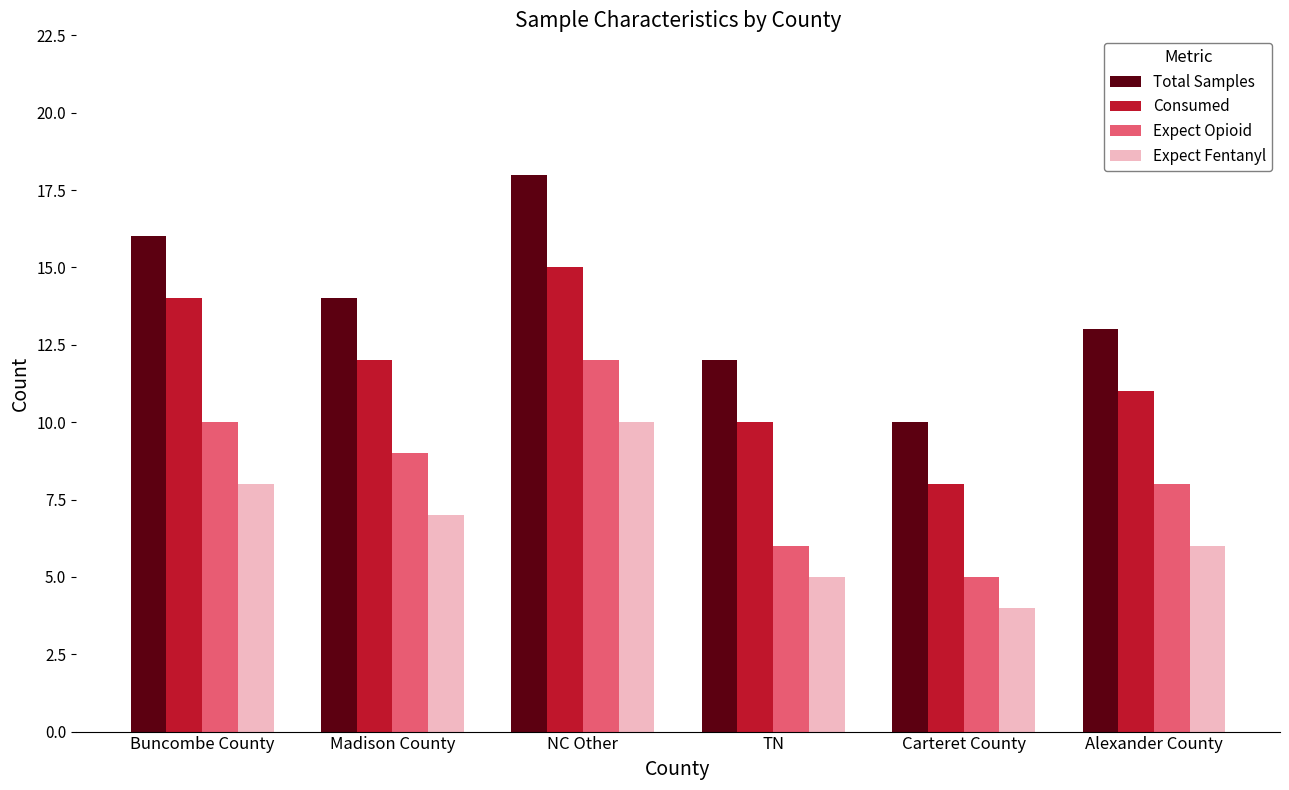

What is the spread (max minus min) of values at Buncombe County?

8